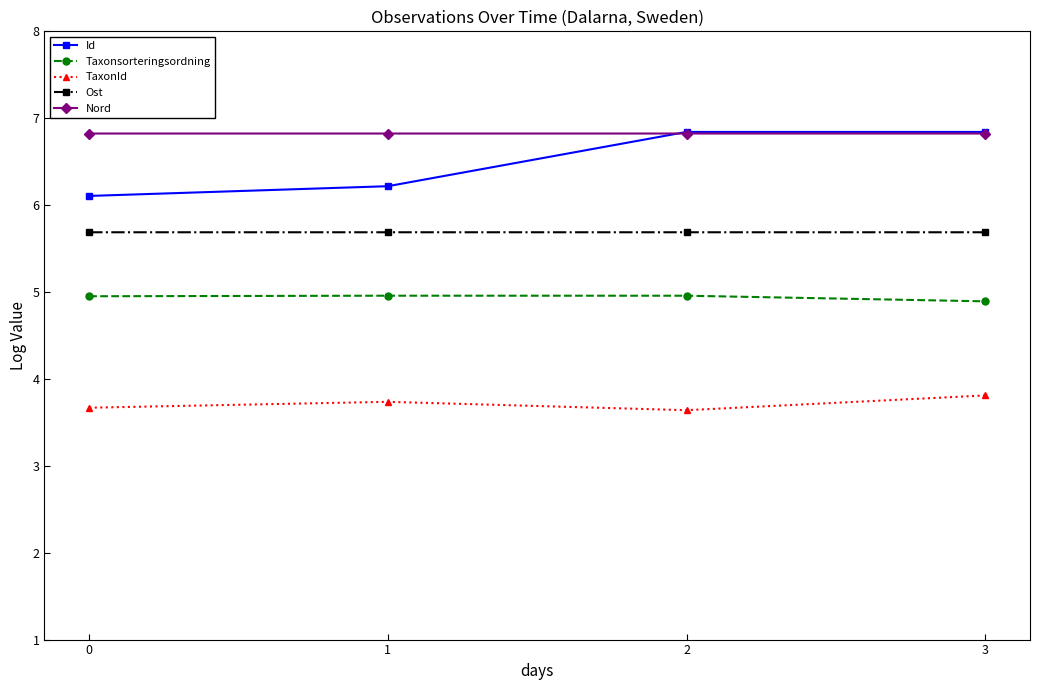

What is the difference between the Taxonsorteringsordning values at 3 and 1?

0.1